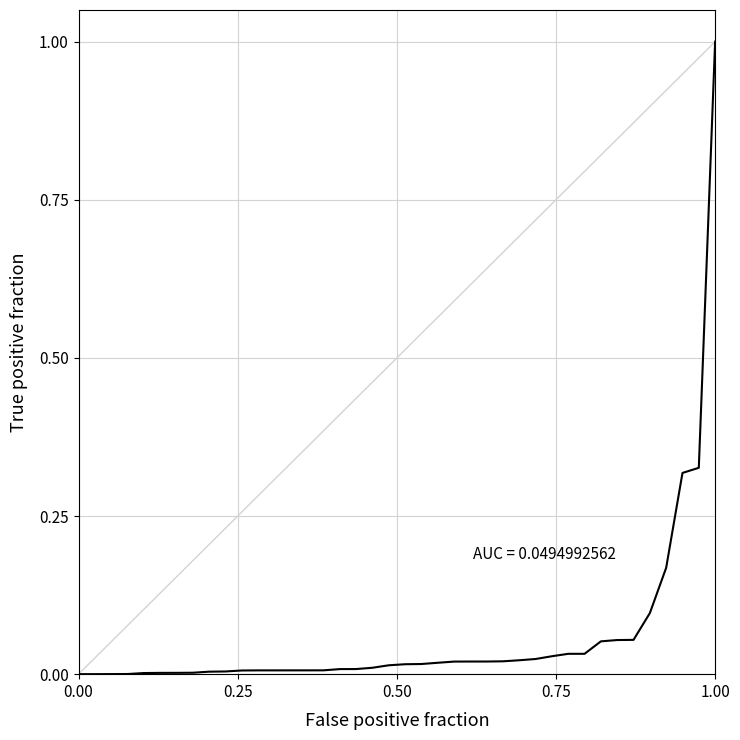

What is the maximum value shown in the chart?

1.0